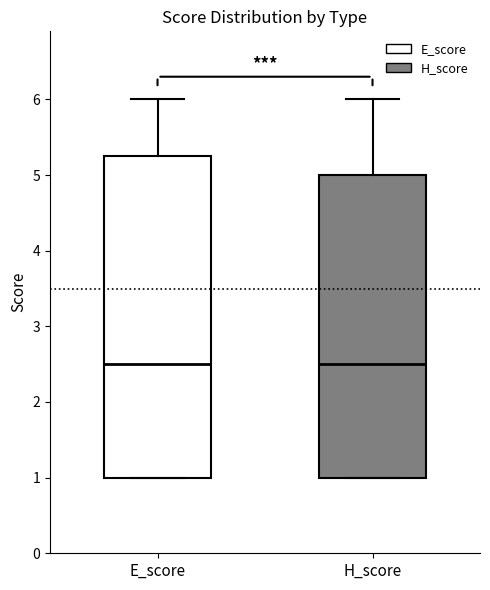

Where is the lower edge of the box for H_score on the y-axis? The values are not printed on the chart, so give them approximately, as read against the axis.

1.0